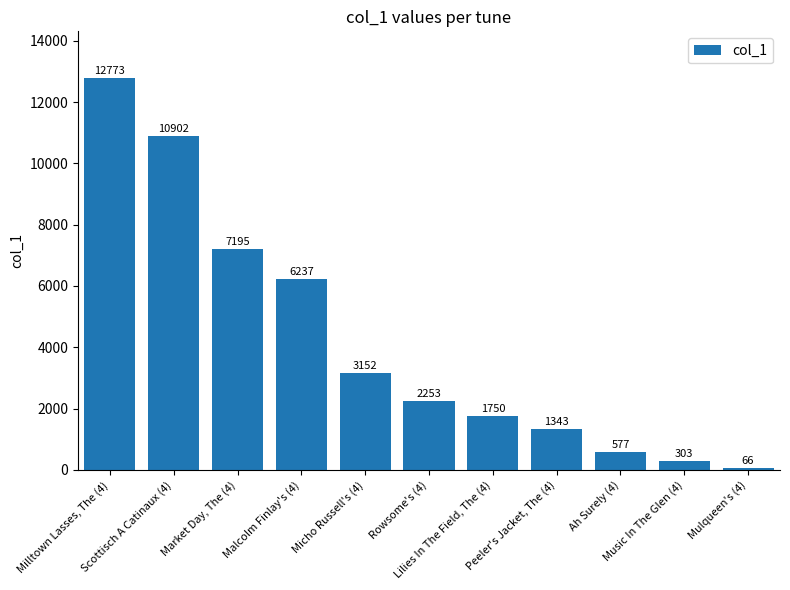

What is the difference between the maximum and second lowest values?

12470